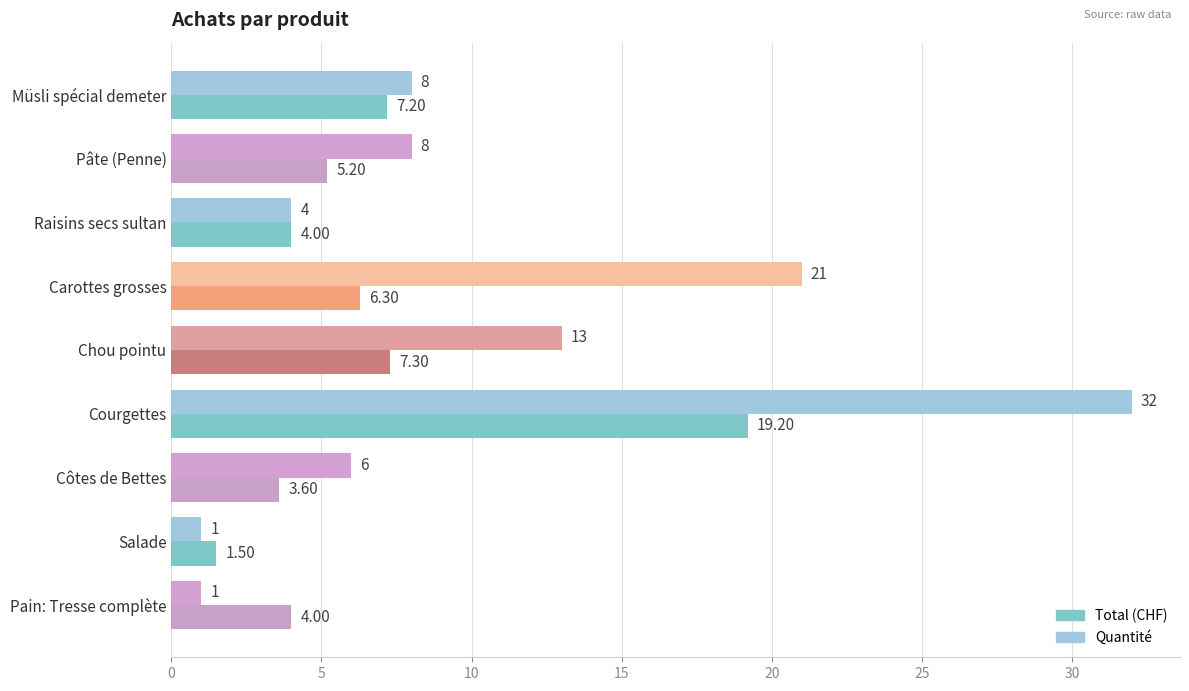

At which category does the chart reach its peak across all series?

Courgettes